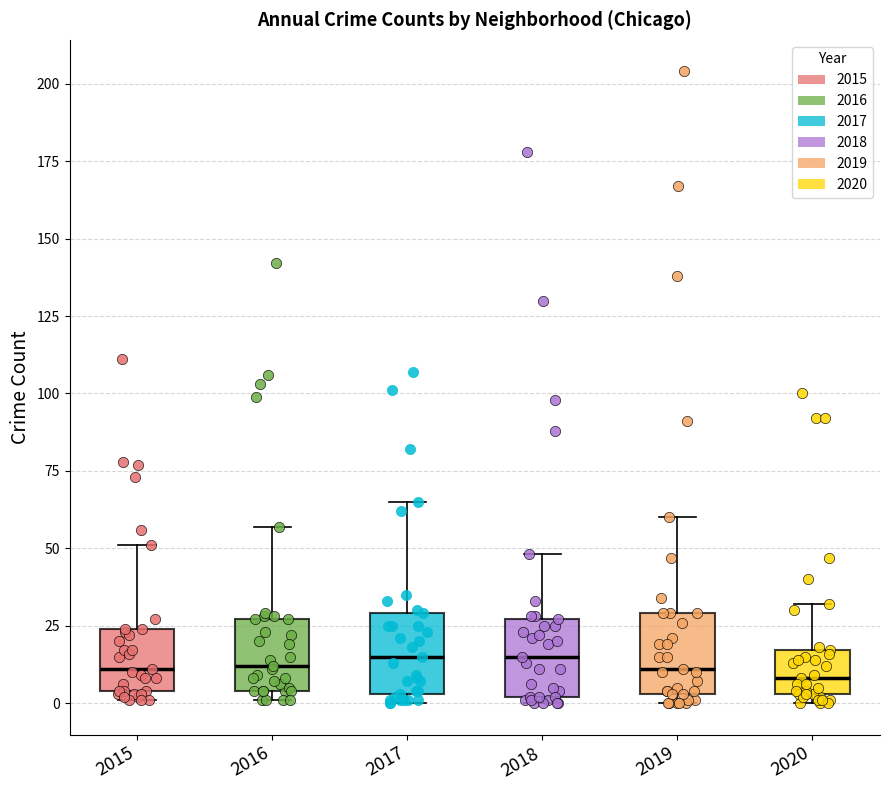

Where is the lower edge of the box at x = 2015 on the y-axis? The values are not printed on the chart, so give them approximately, as read against the axis.

5